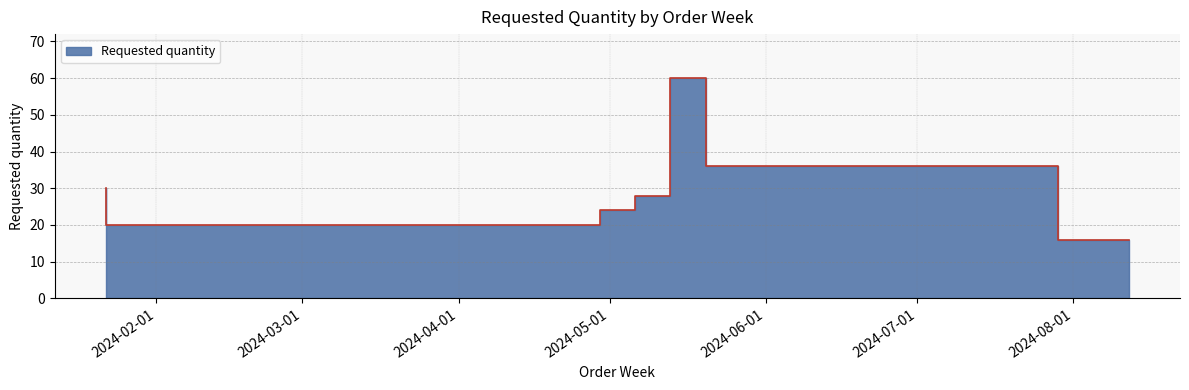

Reading right to left, extract all data points from this chart.

16	16	36	60	28	24	20	30